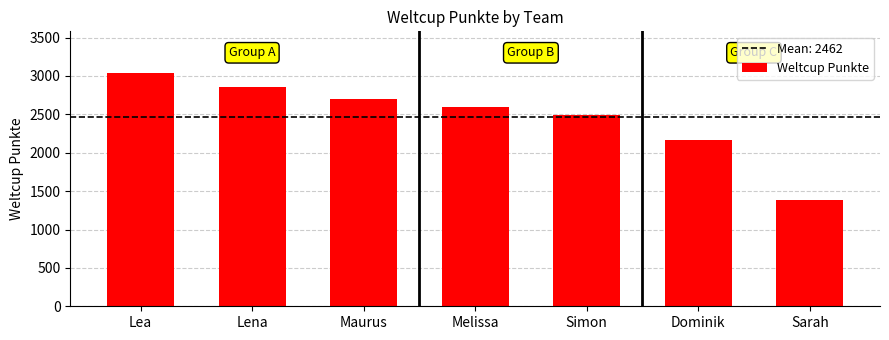

Reading right to left, what are all the values shown in this chart?

Sarah=1390	Dominik=2163	Simon=2496	Melissa=2590	Maurus=2701	Lena=2860	Lea=3035